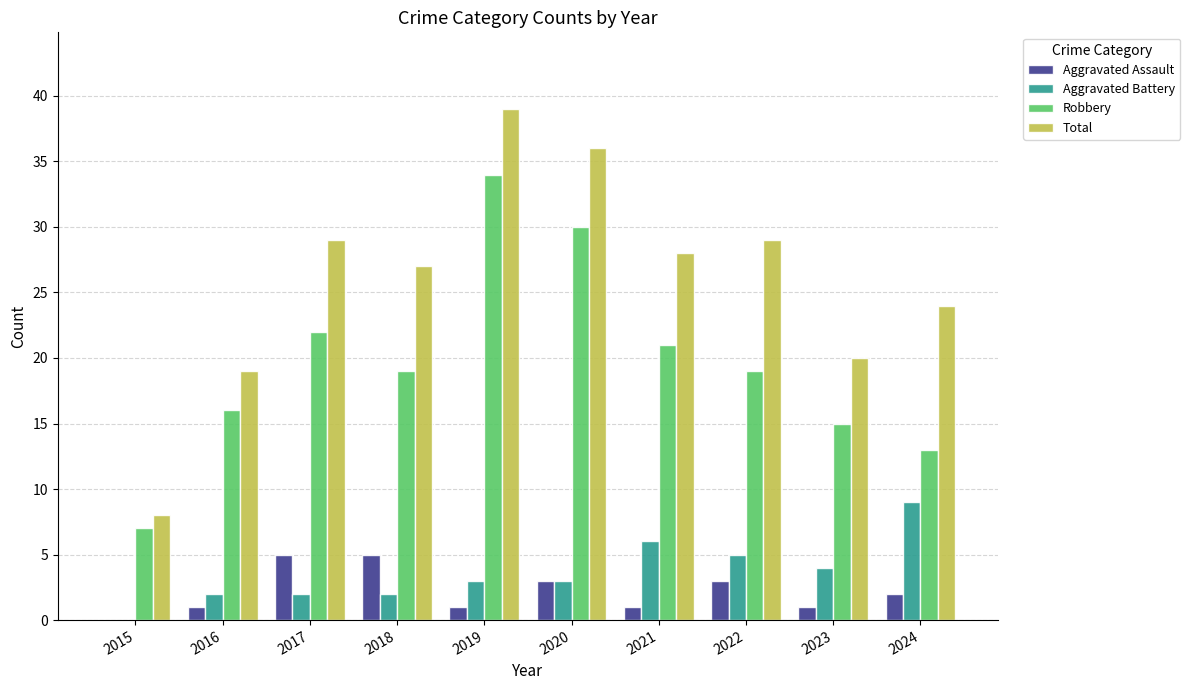

Reading left to right, transcribe all the data shown in this chart.

Aggravated Assault: 2015=0	2016=1	2017=5	2018=5	2019=1	2020=3	2021=1	2022=3	2023=1	2024=2
Aggravated Battery: 2015=0	2016=2	2017=2	2018=2	2019=3	2020=3	2021=6	2022=5	2023=4	2024=9
Robbery: 2015=7	2016=16	2017=22	2018=19	2019=34	2020=30	2021=21	2022=19	2023=15	2024=13
Total: 2015=8	2016=19	2017=29	2018=27	2019=39	2020=36	2021=28	2022=29	2023=20	2024=24